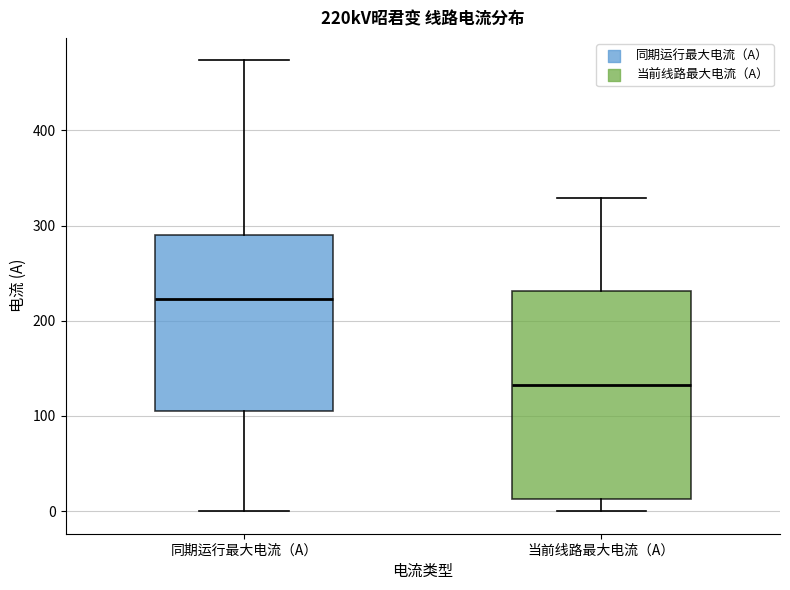

Reading left to right, read every box against the y-axis: the position of its median line, the range the box covers, and the ends of its whiskers. The values are not printed on the chart, so give them approximately, as read against the axis.

同期运行最大电流（A）: median 220, box 100 to 290, whiskers 0 to 470
当前线路最大电流（A）: median 130, box 10 to 230, whiskers 0 to 330